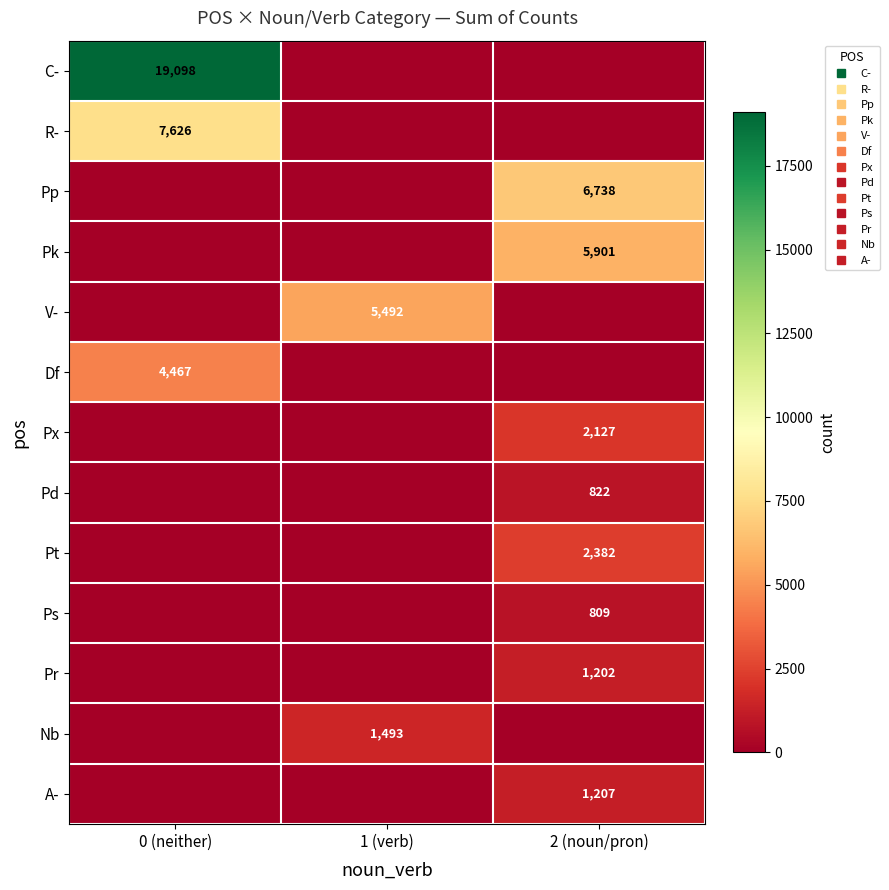

What is the difference between the maximum and minimum values in the Pk series?

5901